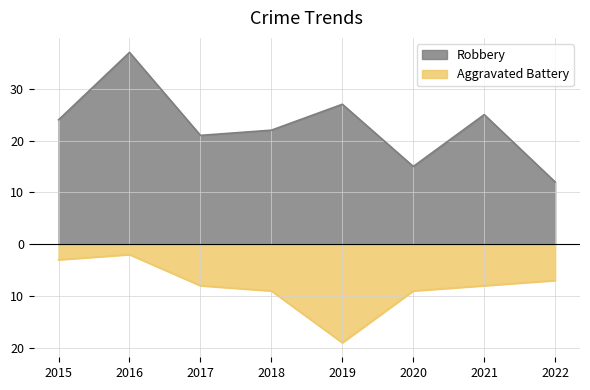

List the labels in order of Aggravated Battery value, smallest first.

2019, 2018, 2020, 2017, 2021, 2022, 2015, 2016